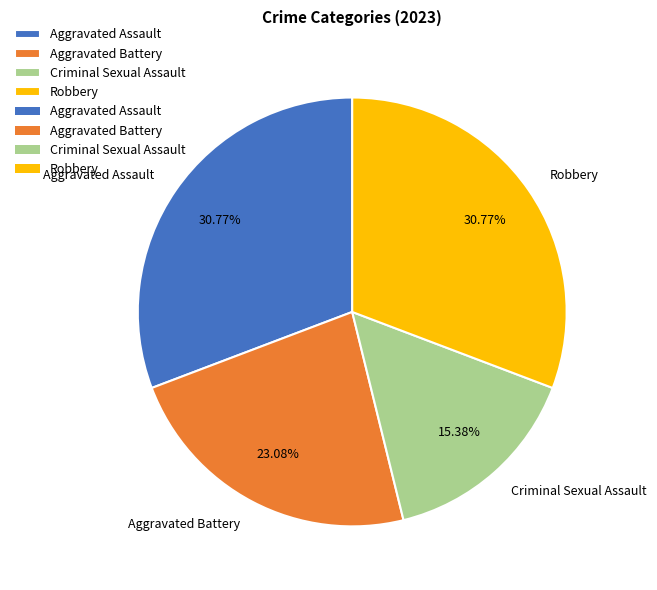

True or false: Aggravated Battery accounts for 11% of the total.

False